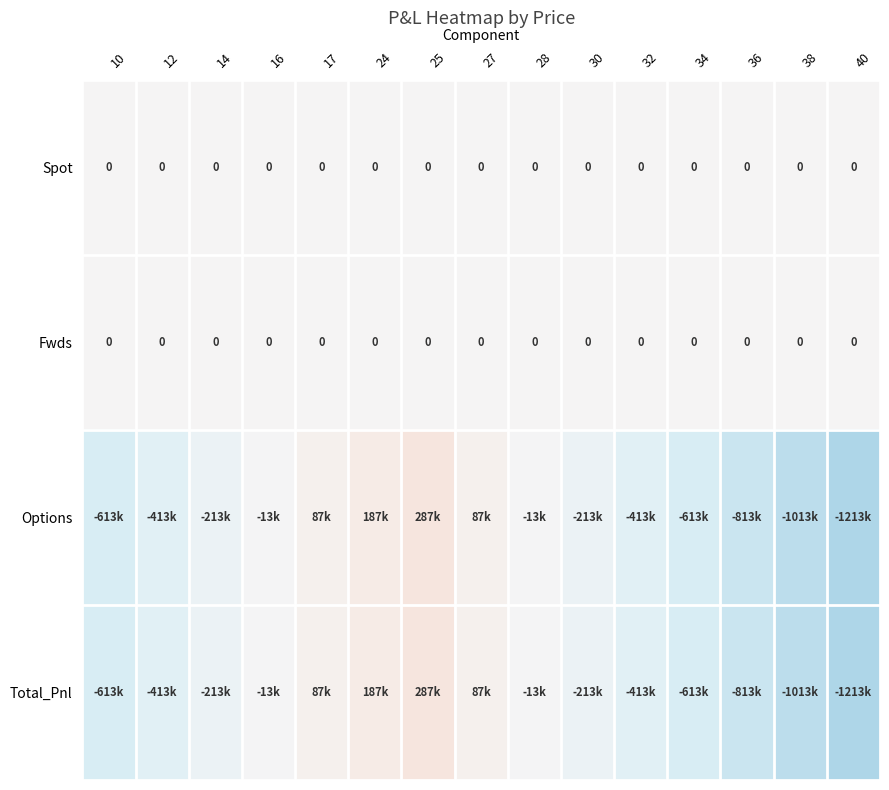

At which label is Spot closest to 0?

10